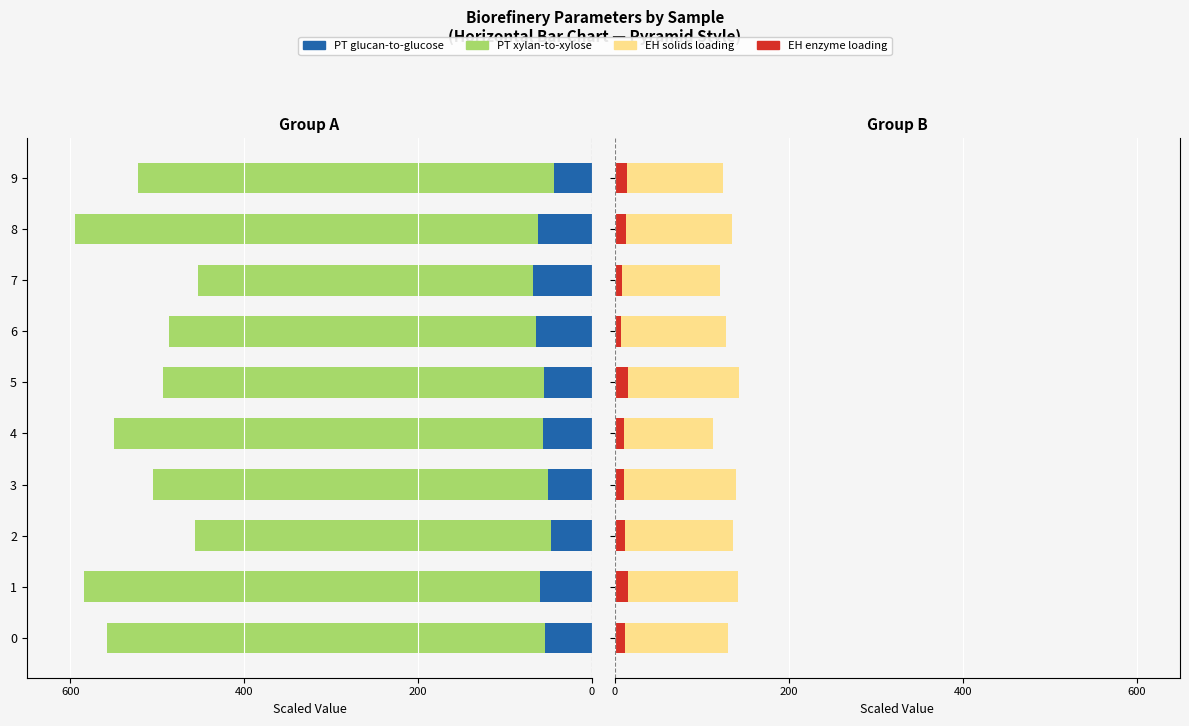

What is the difference between the maximum and second lowest values in the EH enzyme loading series?

6.7